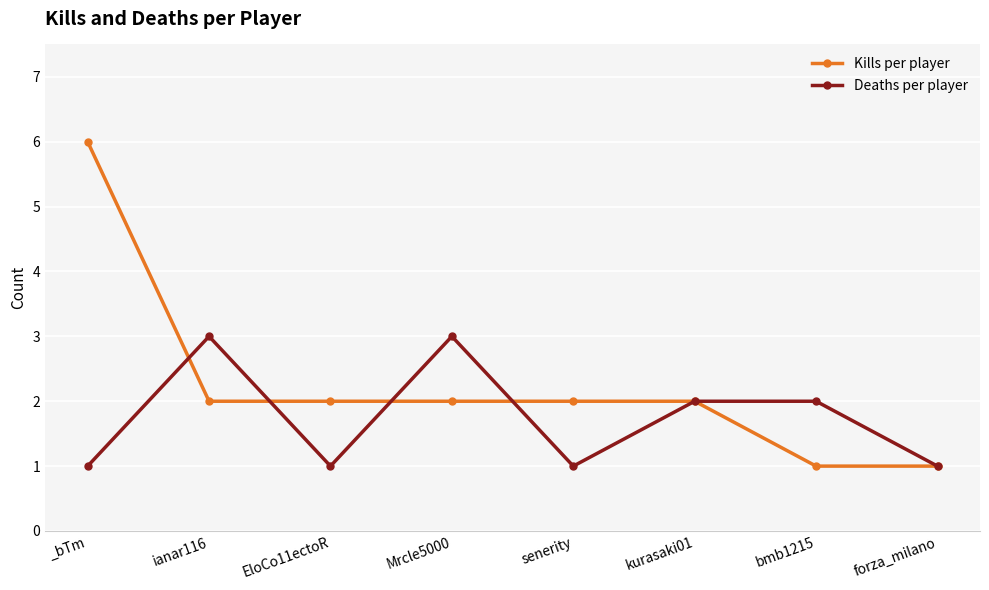

Reading left to right, list all the values displayed in this chart.

Kills per player: _bTm=6	ianar116=2	EloCo11ectoR=2	Mrcle5000=2	senerity=2	kurasaki01=2	bmb1215=1	forza_milano=1
Deaths per player: _bTm=1	ianar116=3	EloCo11ectoR=1	Mrcle5000=3	senerity=1	kurasaki01=2	bmb1215=2	forza_milano=1